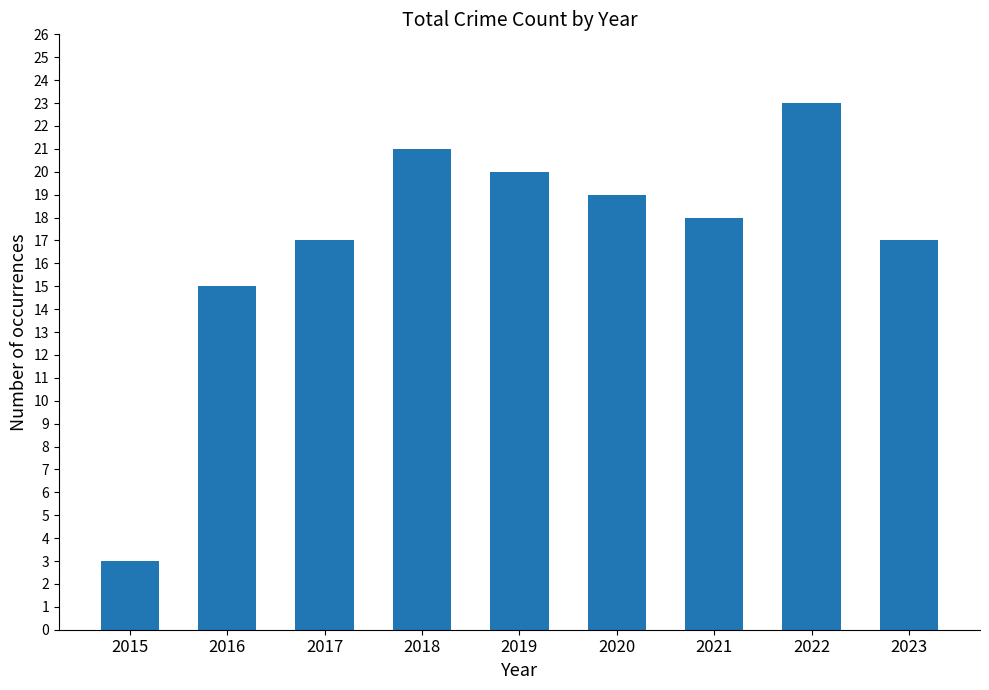

How many bars are there in total?

9